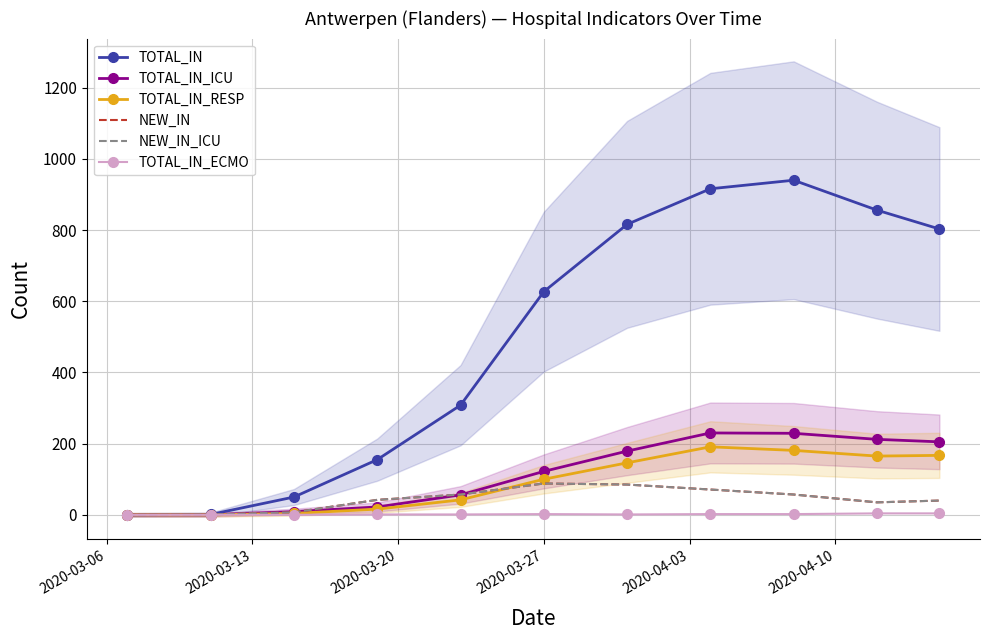

Is it true that TOTAL_IN_ICU equals 0 at 2020-03-06?

True